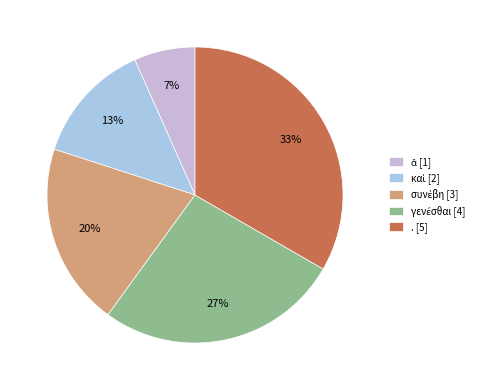

Does any single category account for the majority?

No